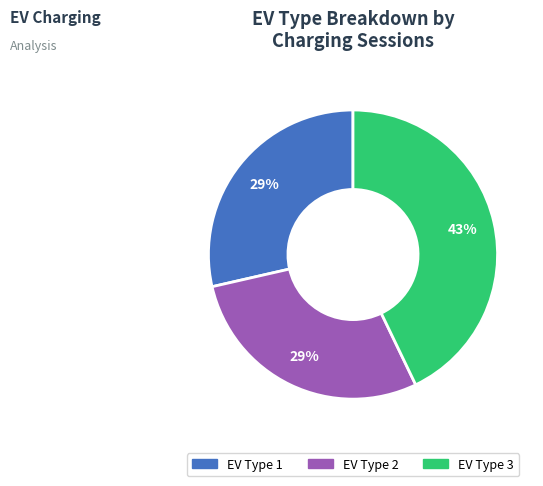

Do EV Type 1 and EV Type 3 together represent more than half of the pie?

Yes